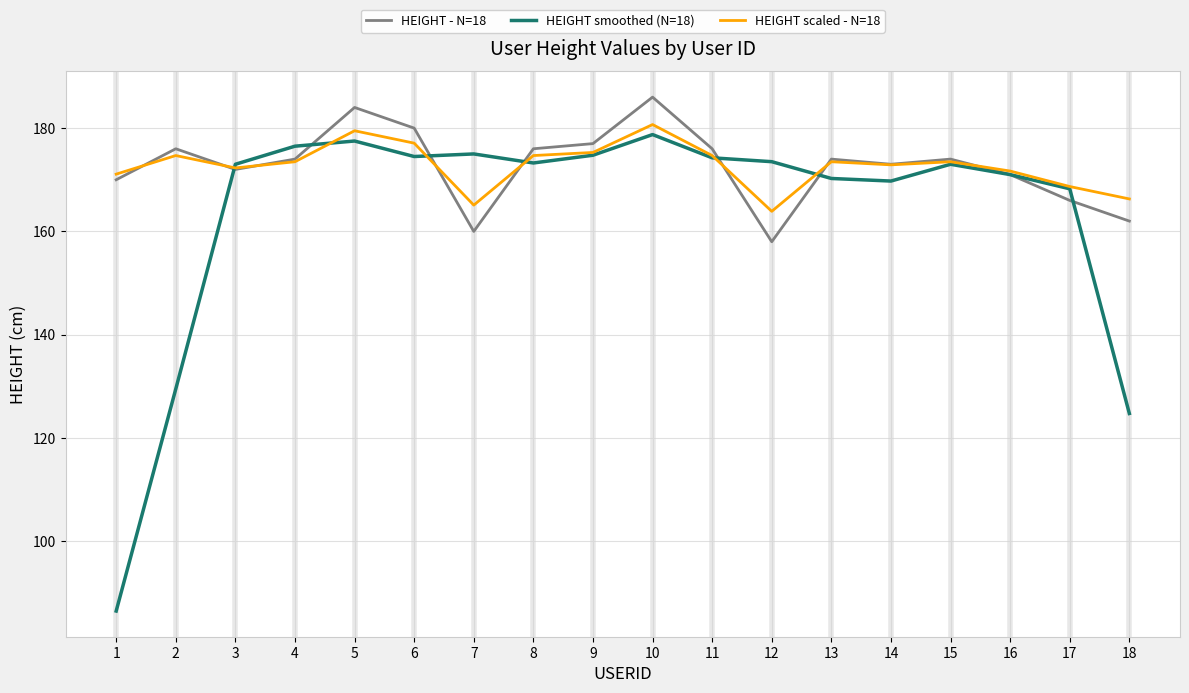

What is the difference between the highest and lowest values at 18?

41.5